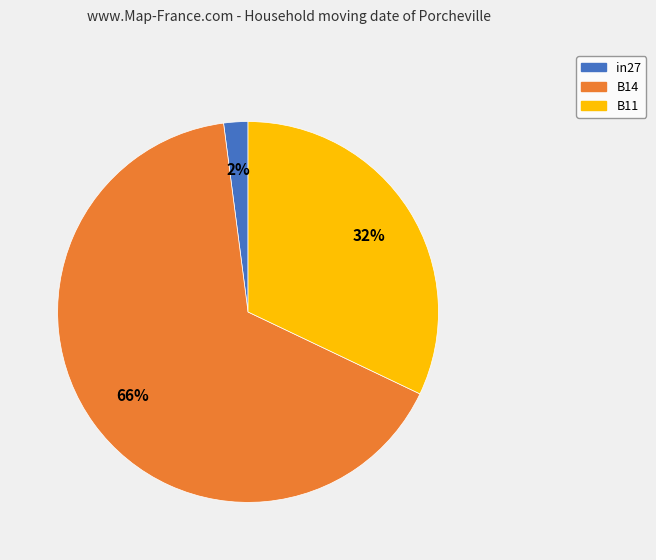

Which has a higher value, in27 or B11?

B11